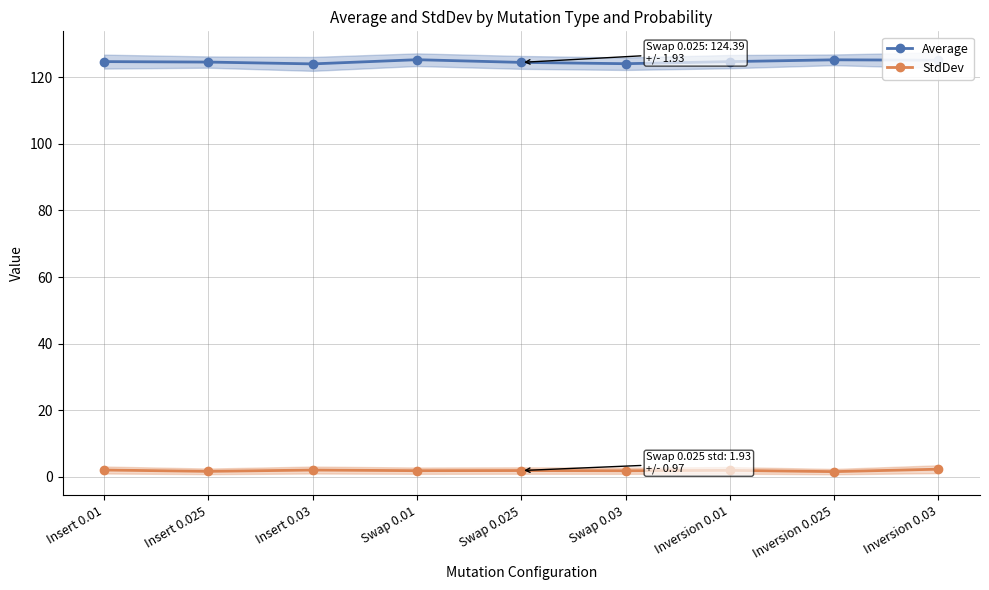

In StdDev, how many points are higher than both neighbors (excluding endpoints)?

3